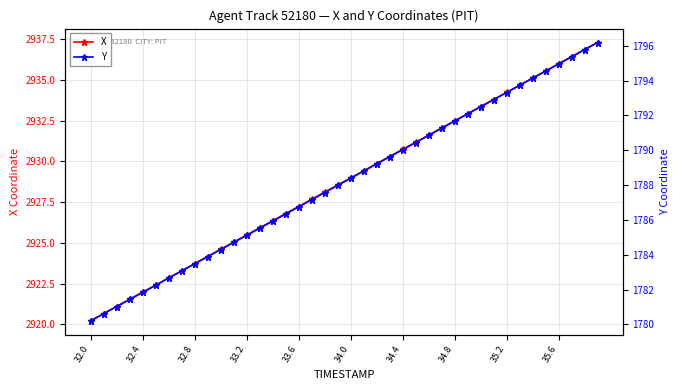

What is the value of the X point at the 27th from the left?

2931.6